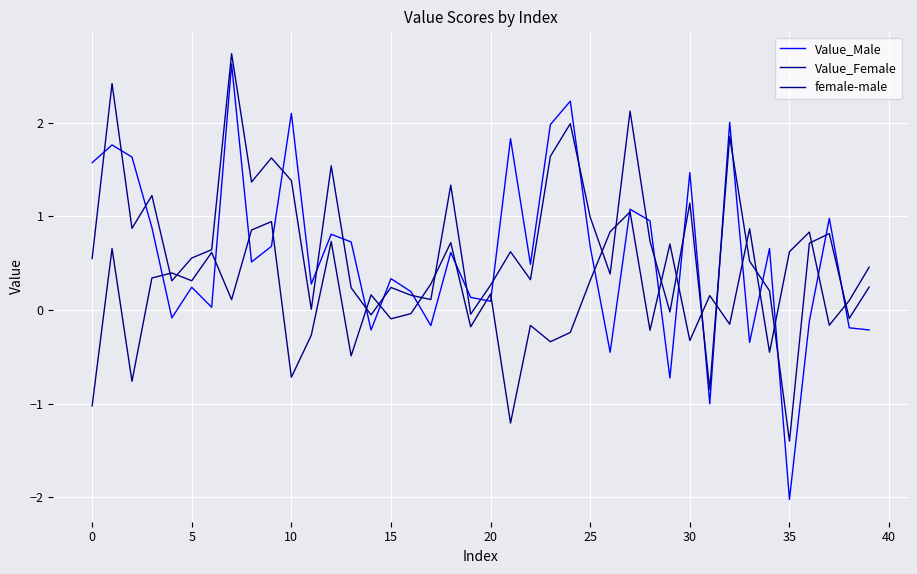

How many values in female-male are below zero?

17